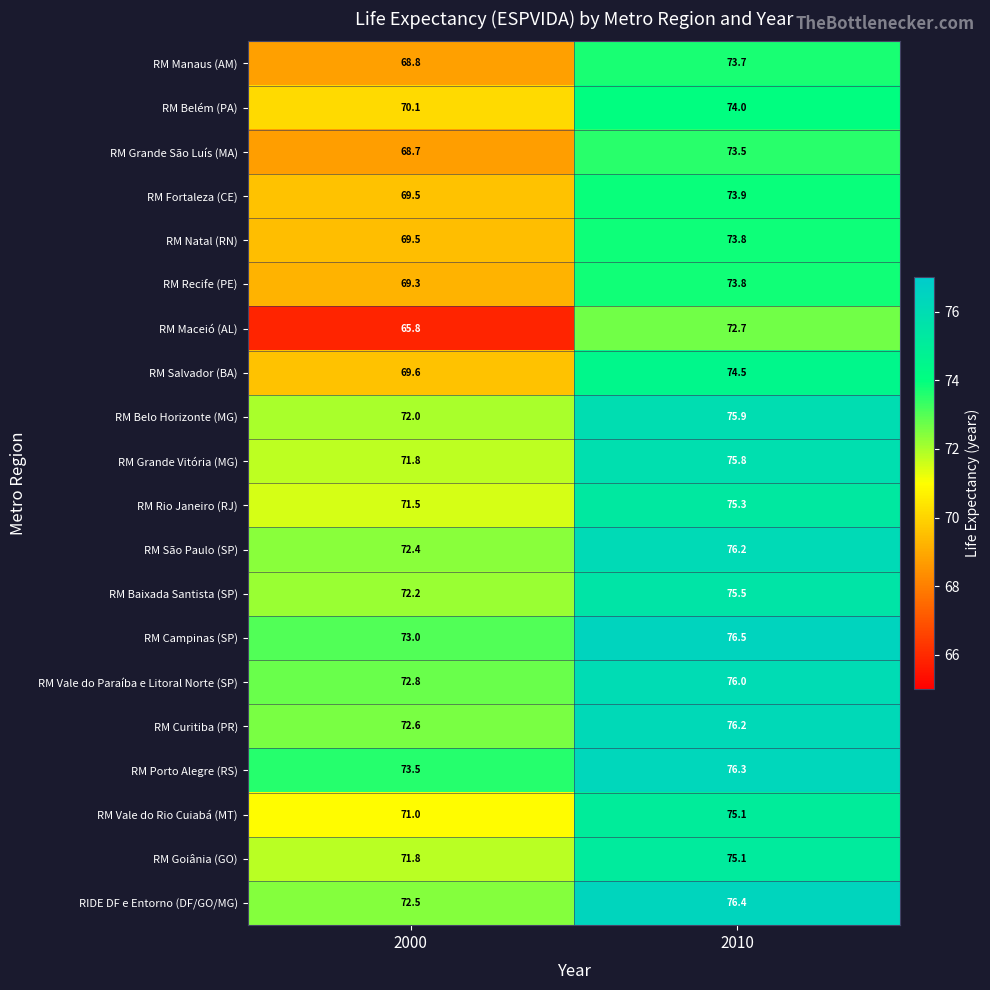

The RM Salvador (BA) series shows 124.6 at 2000. True or false?

False